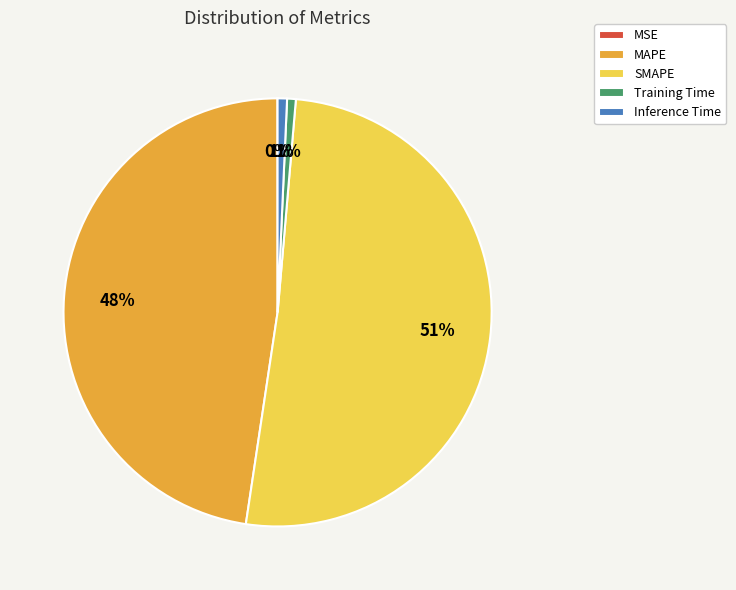

Between SMAPE and Inference Time, which is larger?

SMAPE